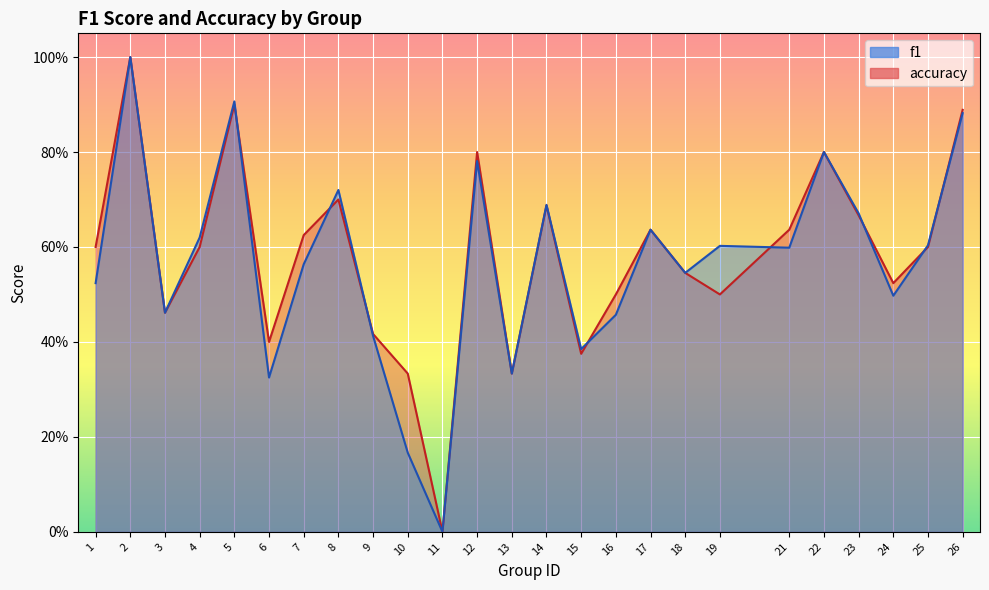

What is the sum of the f1 values at 24 and 3?

1.0